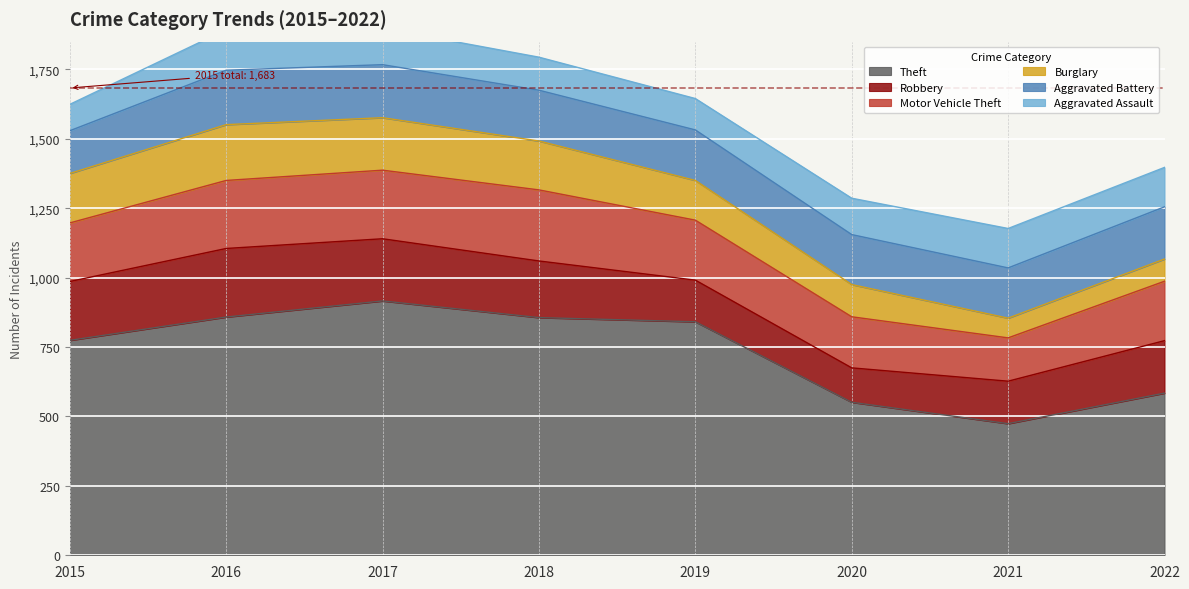

How many series are shown in this chart?

6